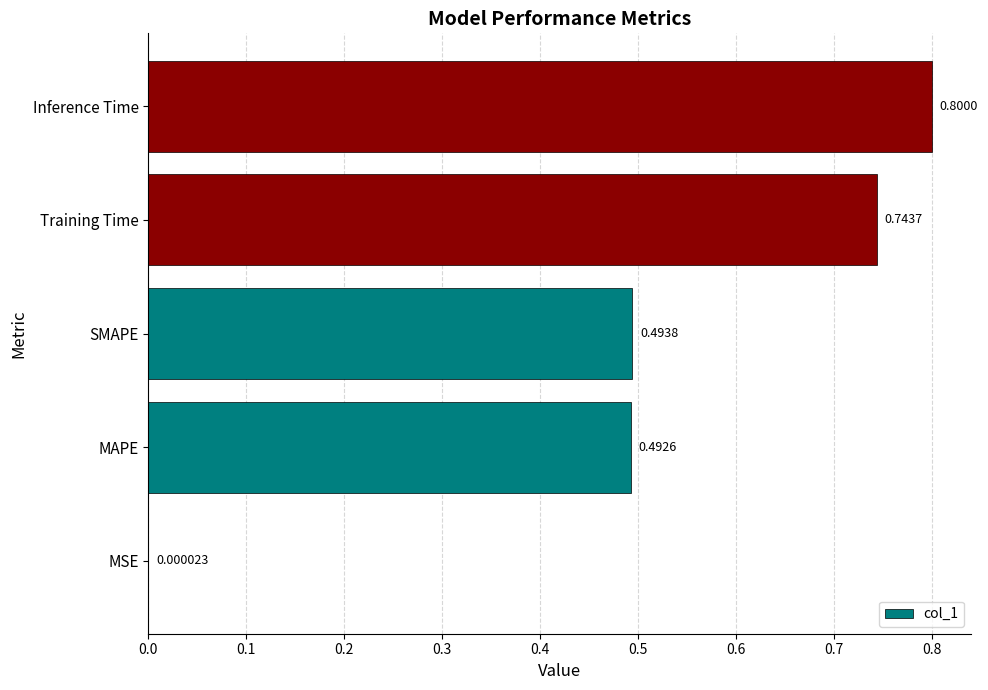

What is the change in value from MSE to MAPE?

+0.5